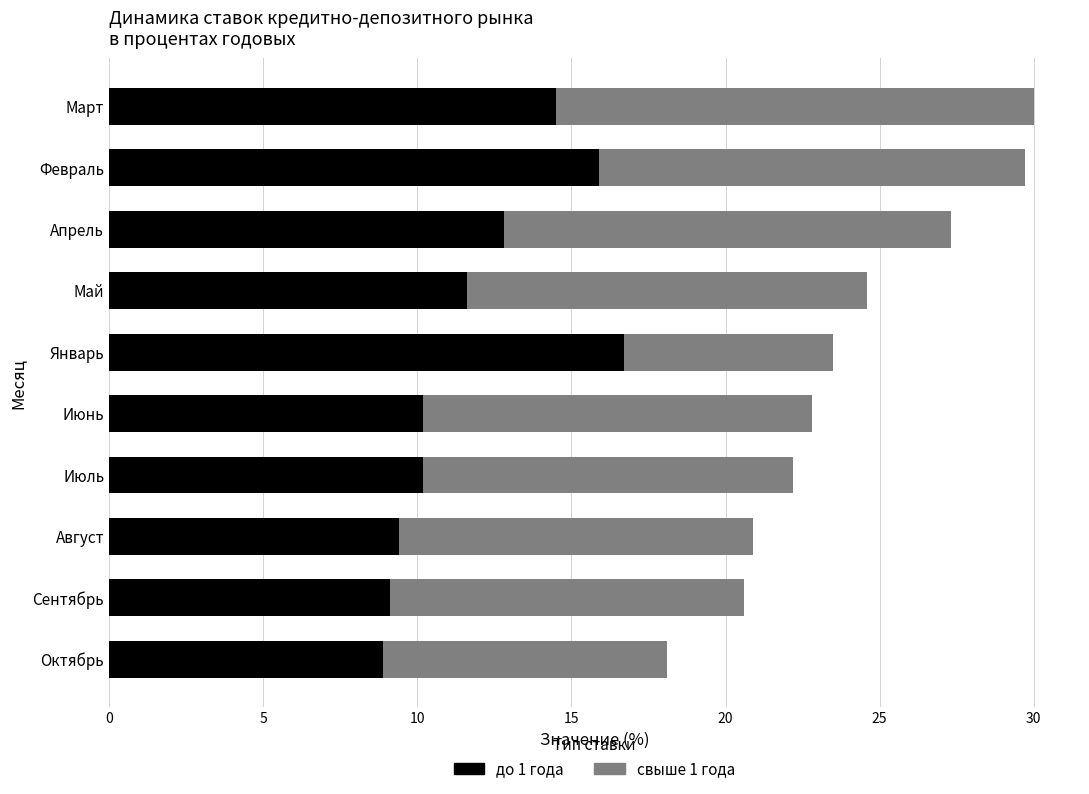

What is the total value across all series at Май?

24.6